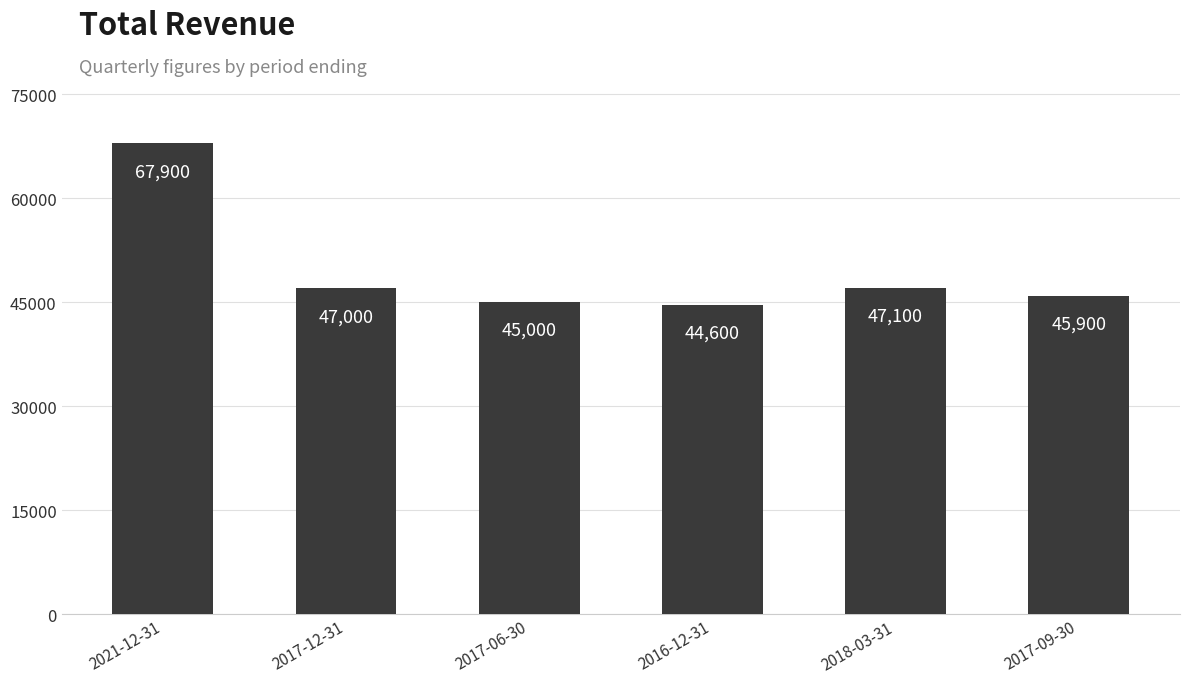

List the labels in order of value, largest first.

2021-12-31, 2018-03-31, 2017-12-31, 2017-09-30, 2017-06-30, 2016-12-31